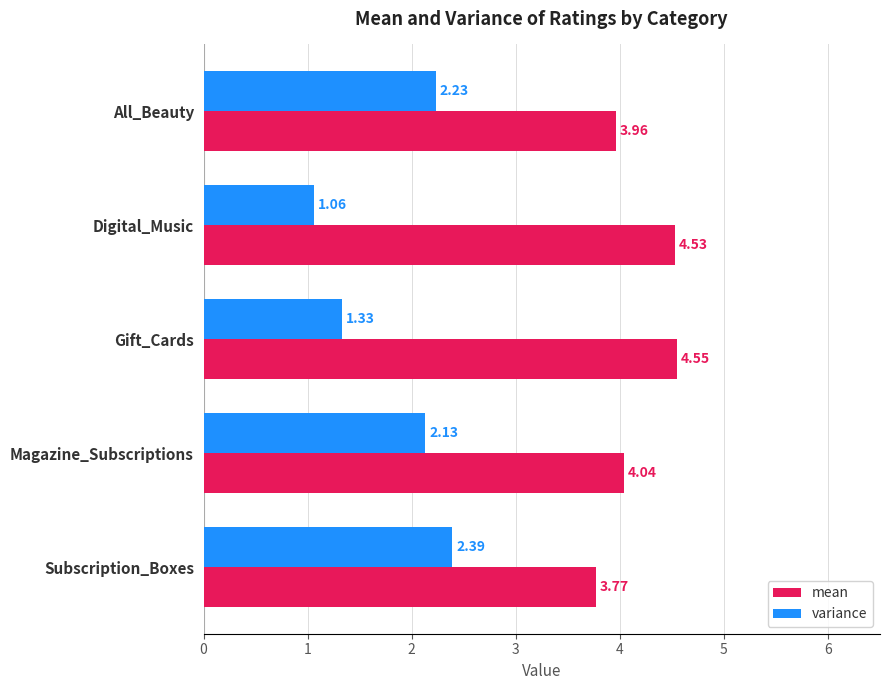

Which series has the largest total across all categories?

mean